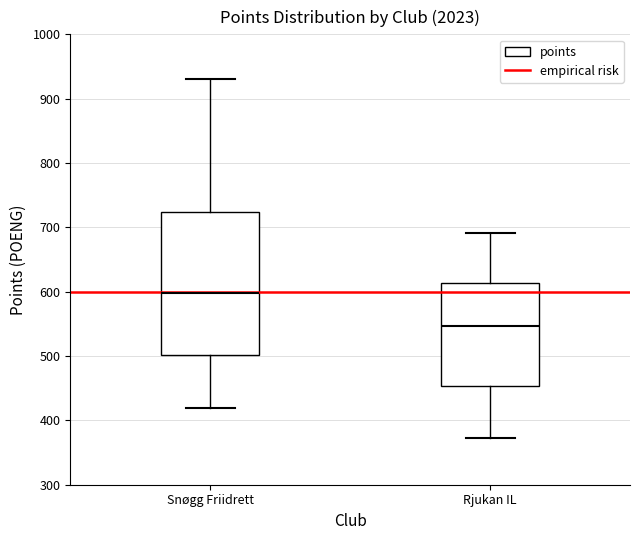

Where is the upper edge of the box for Rjukan IL on the y-axis? The values are not printed on the chart, so give them approximately, as read against the axis.

610